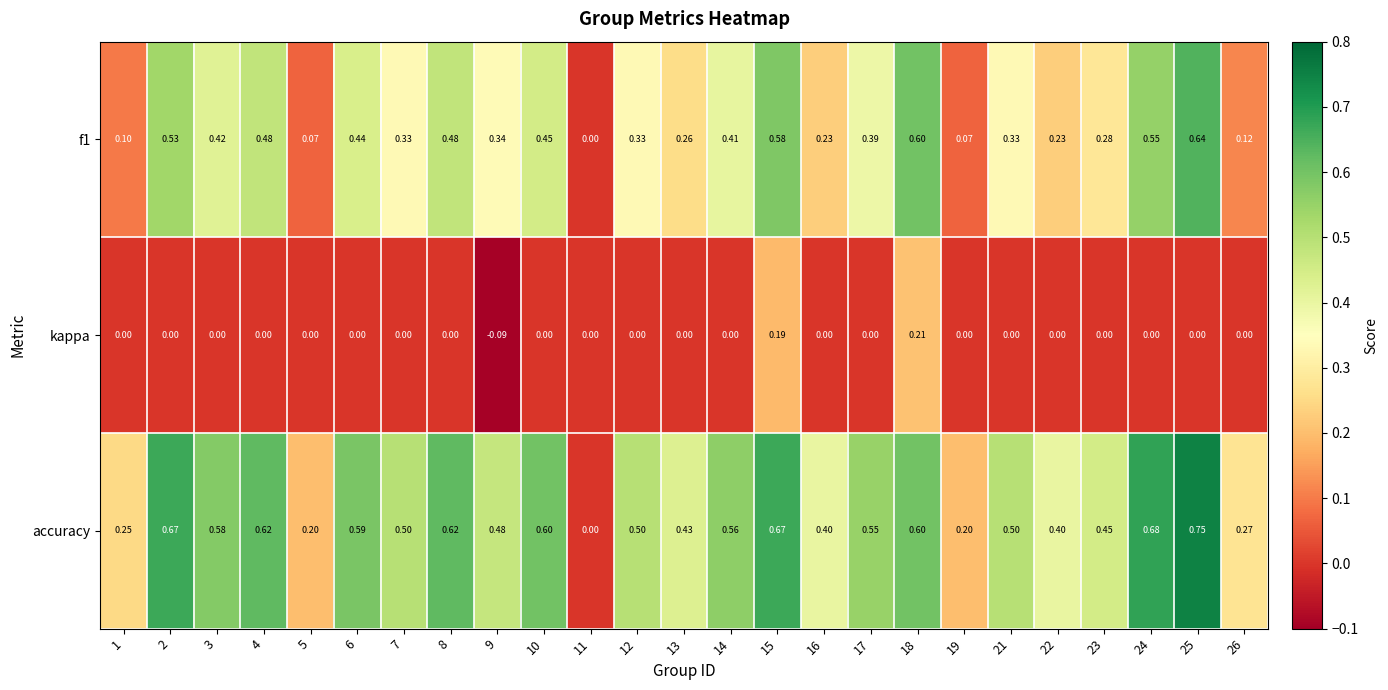

How many categories are shown in the chart?

25